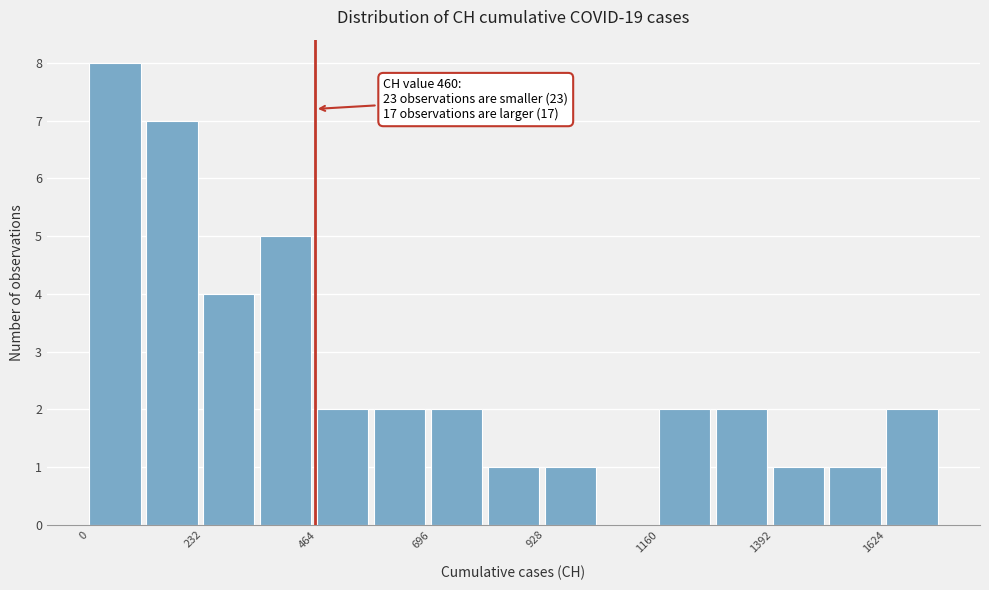

Read against the x-axis, roughly where is the centre of the tallest bar?

50